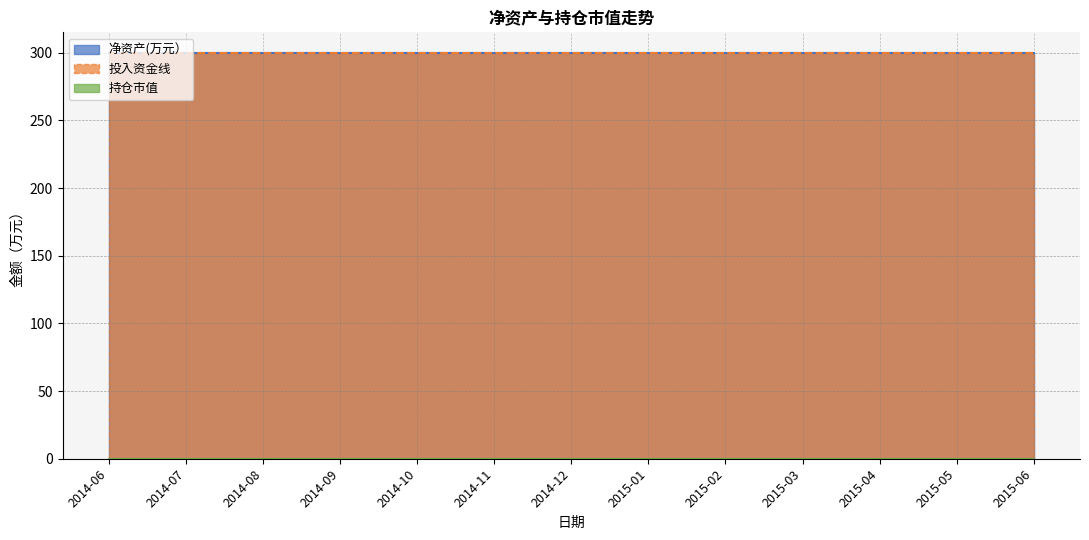

True or false: 持仓市值 and 净资产(万元） intersect in this chart.

False